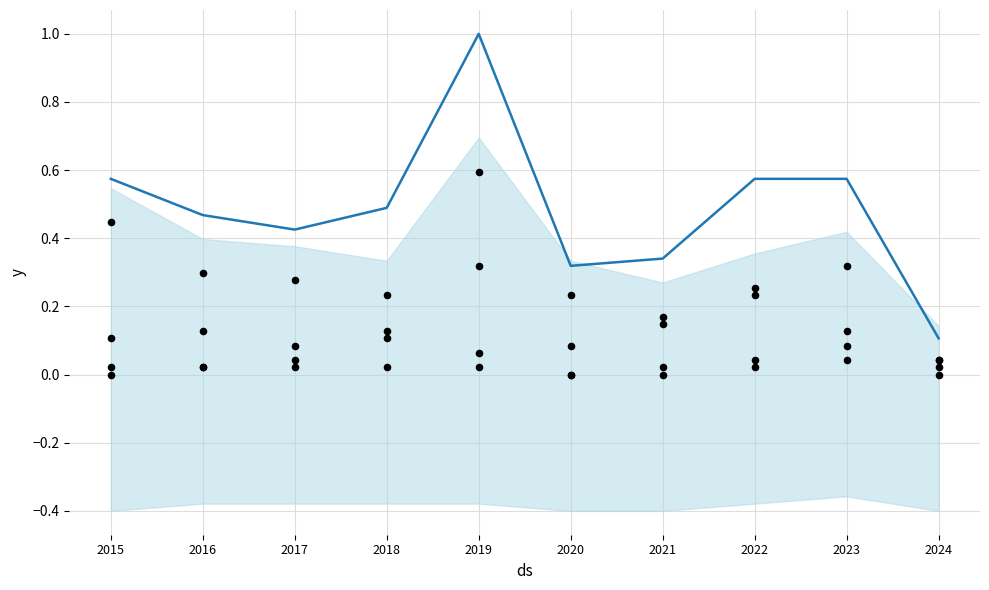

Which series has the widest spread of Y values?

Total (normalized)